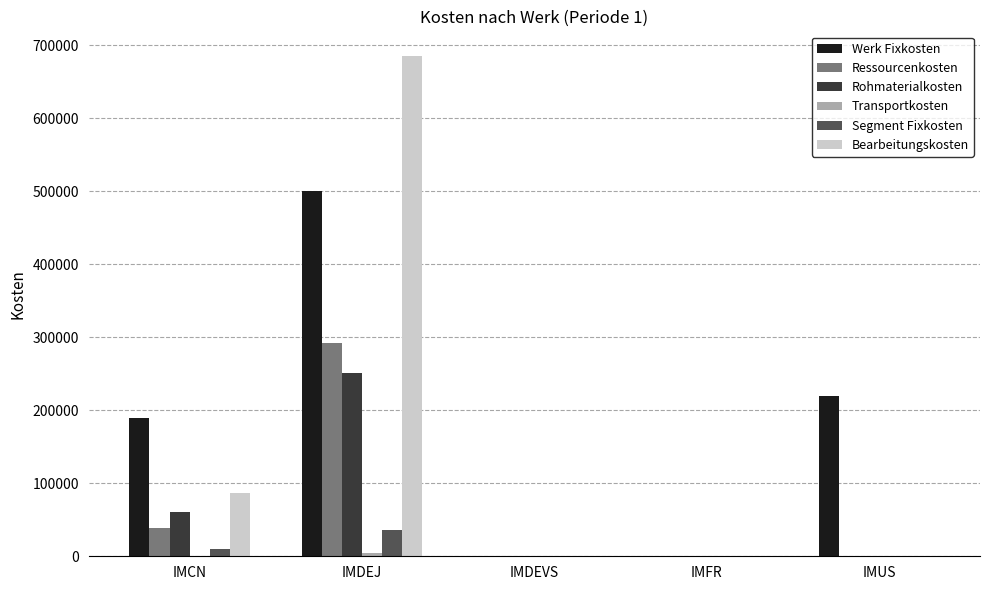

True or false: Rohmaterialkosten has a value of 0.0 at IMFR.

True